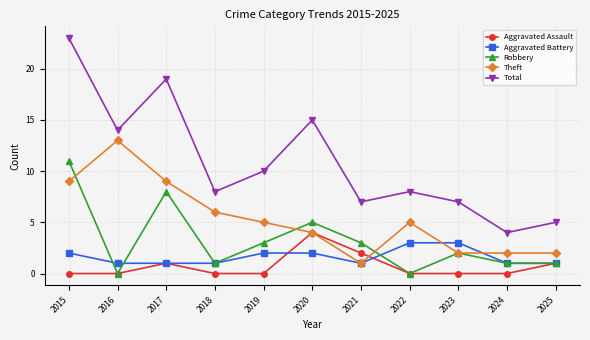

How many data points in Robbery are less than 2?

5